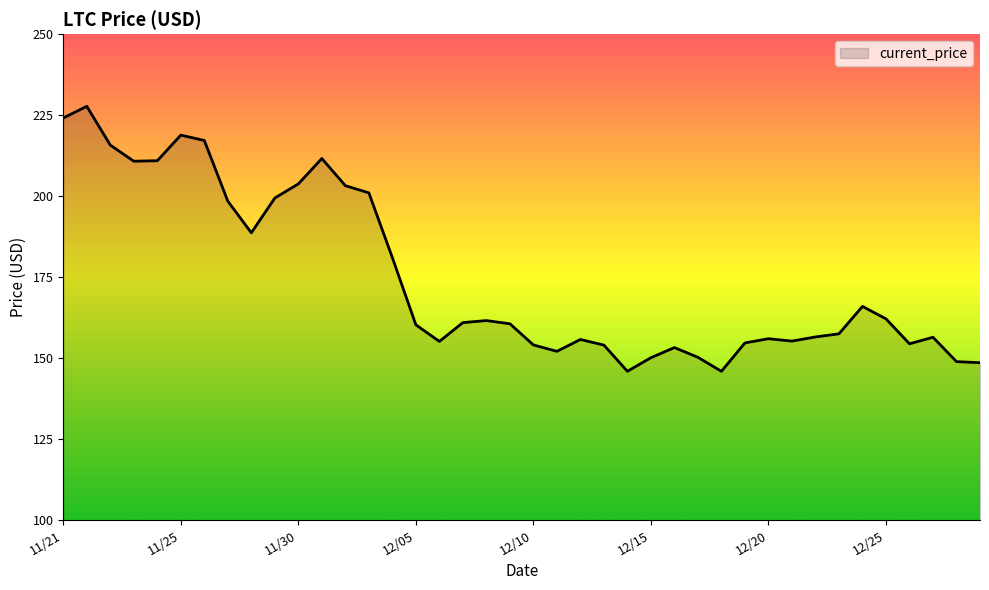

What is the greatest value displayed?

227.7